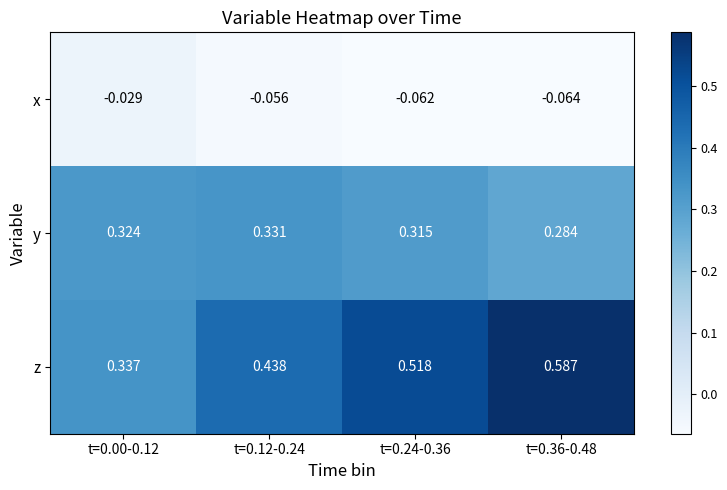

Which series has the largest total across all categories?

z